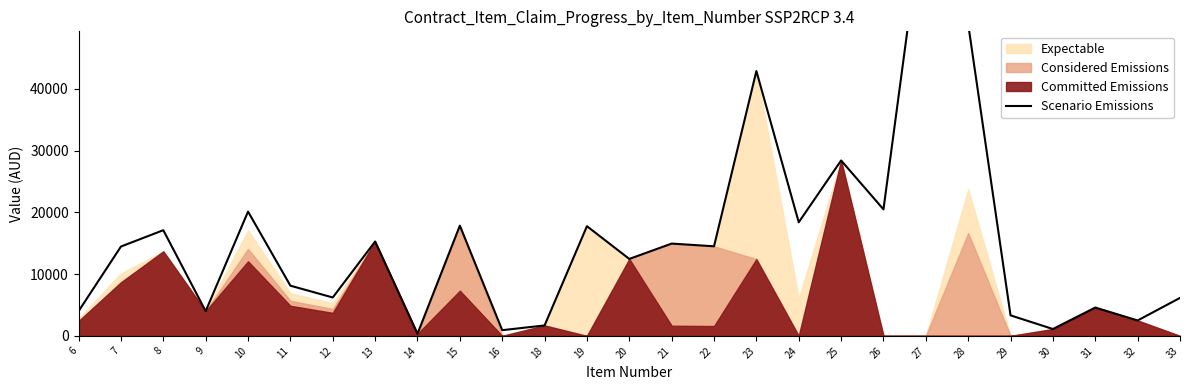

Read the value at 30.

1107.6